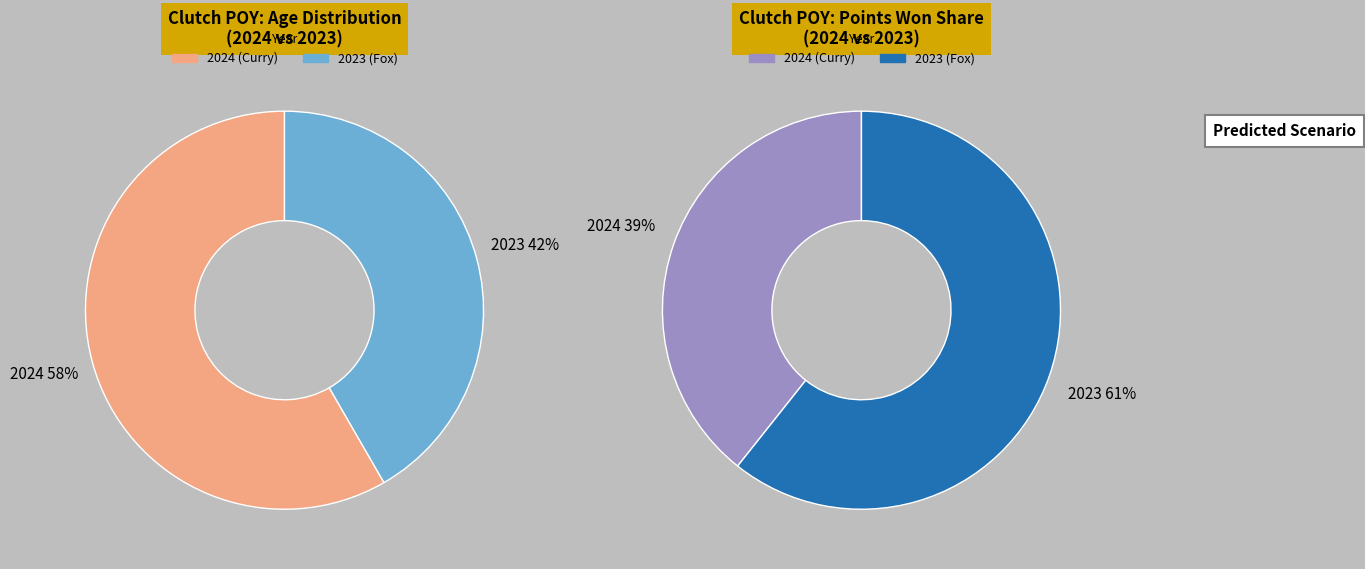

Rank the categories by value from lowest to highest.

2023, 2024